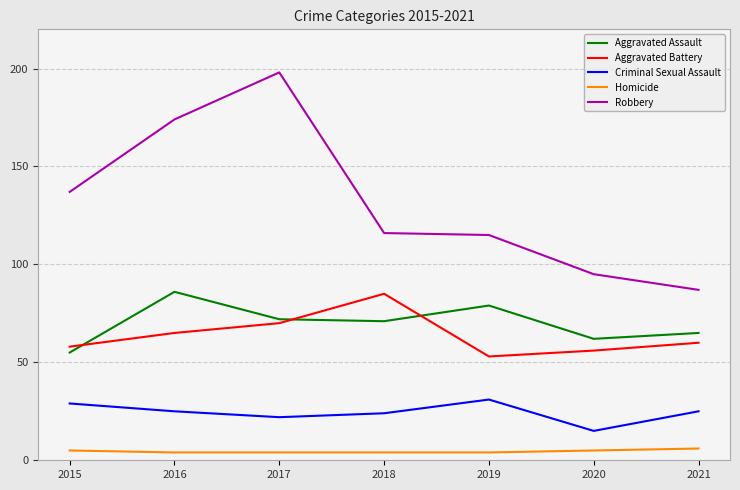

True or false: Homicide and Aggravated Battery intersect in this chart.

False